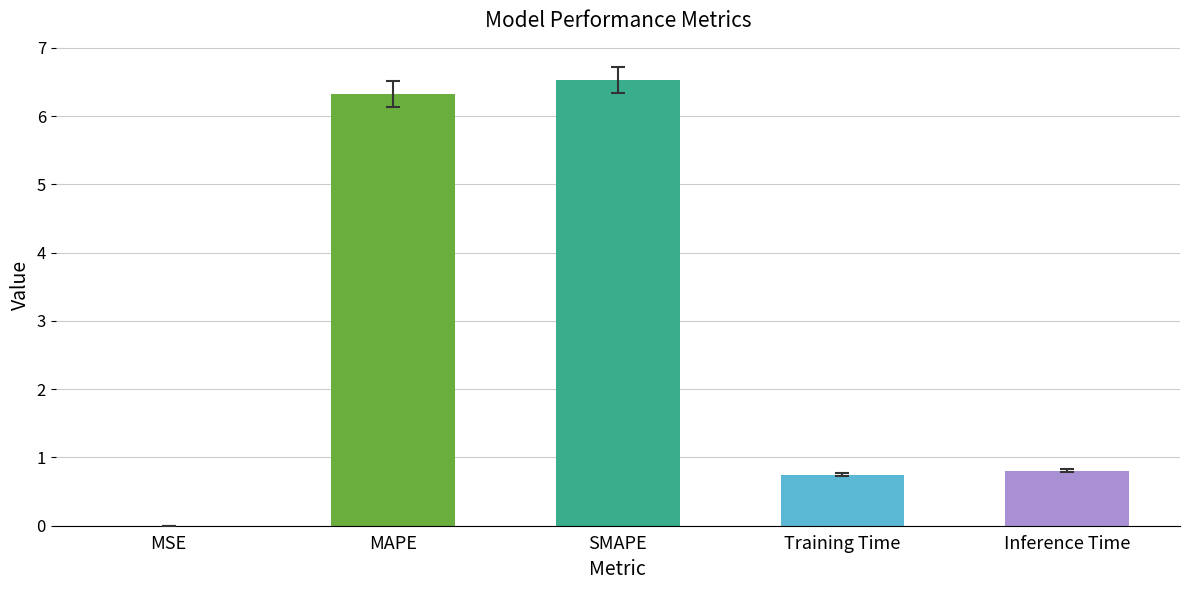

At which category does the chart reach its peak across all series?

SMAPE